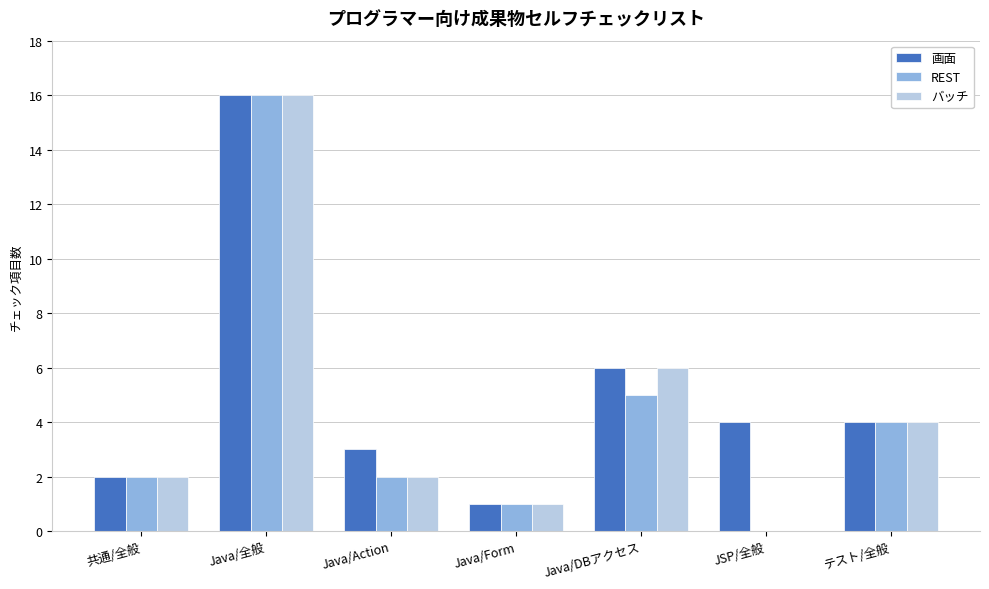

What is the total value across all series at 共通/全般?

6